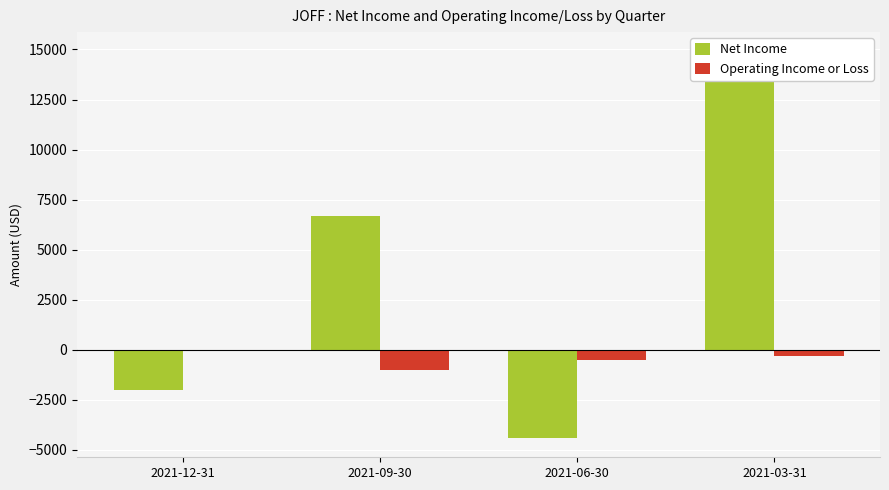

Are the bars grouped side by side (vs. stacked)?

Yes